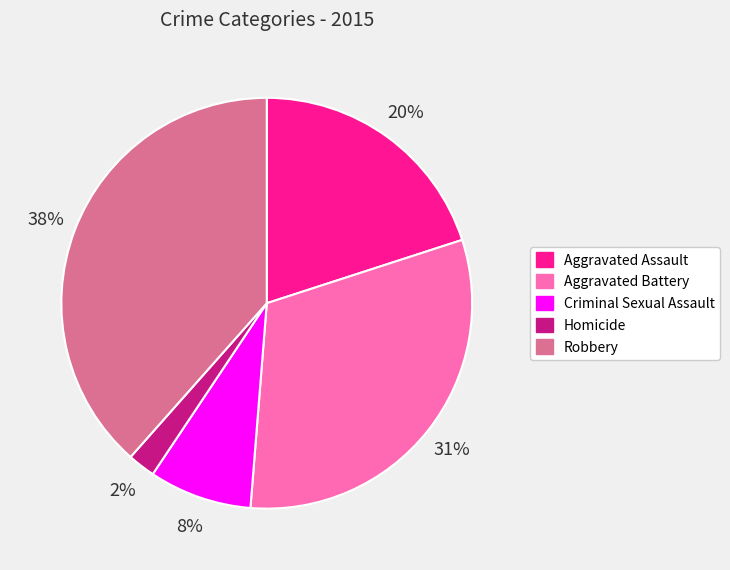

Is it true that Robbery is 47% of the pie?

False